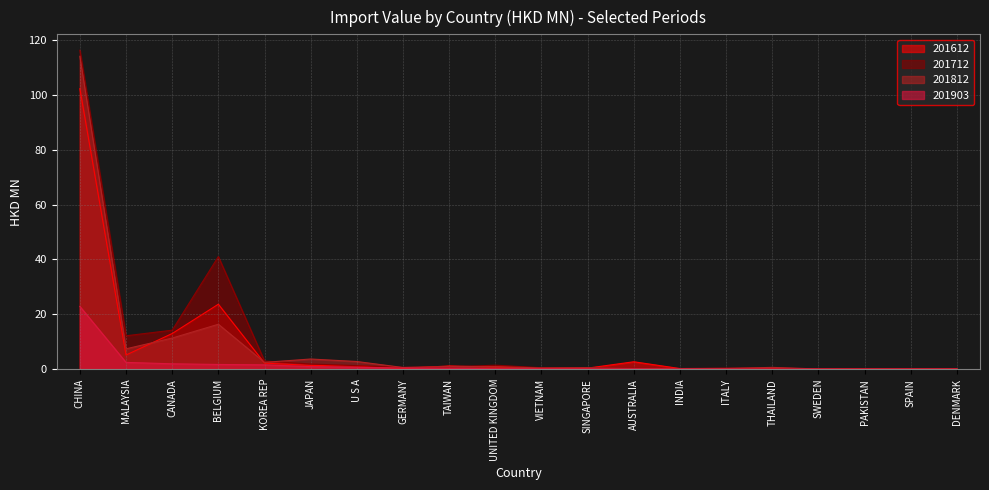

Which label corresponds to the smallest value in the chart?

DENMARK